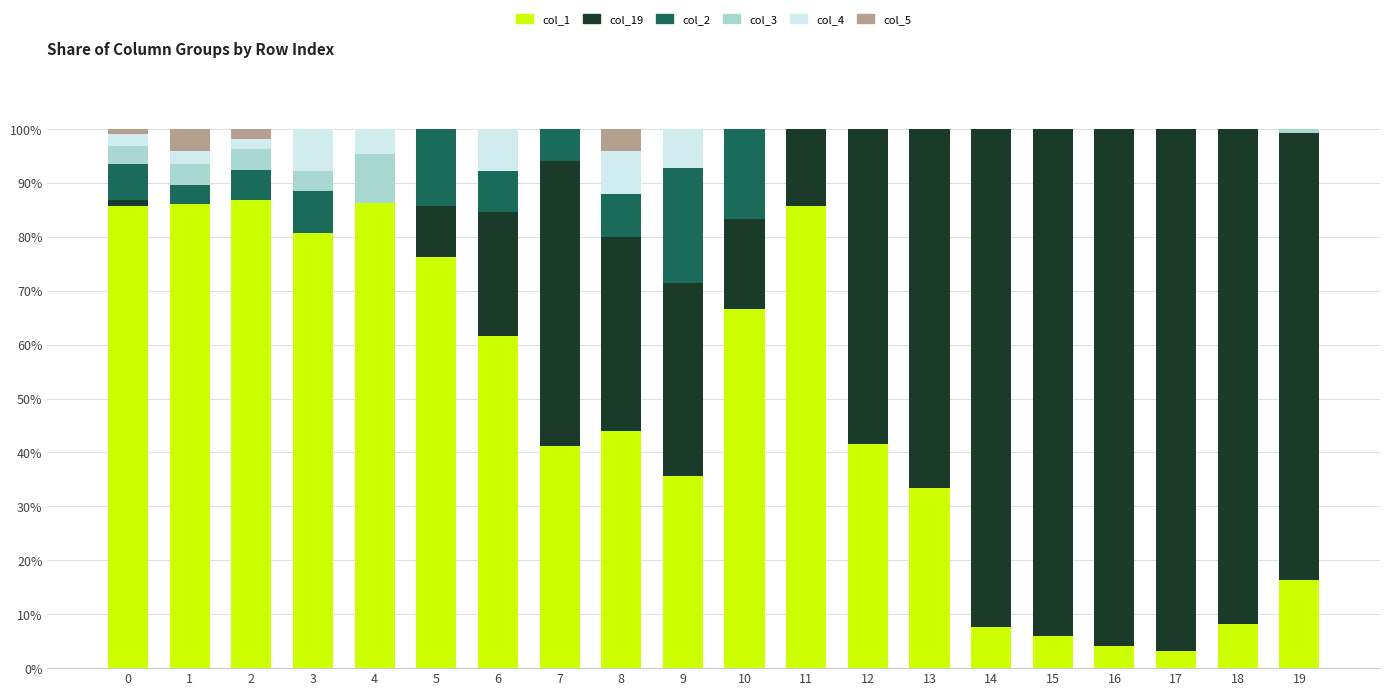

What is the highest value of the col_1 series?

86.8